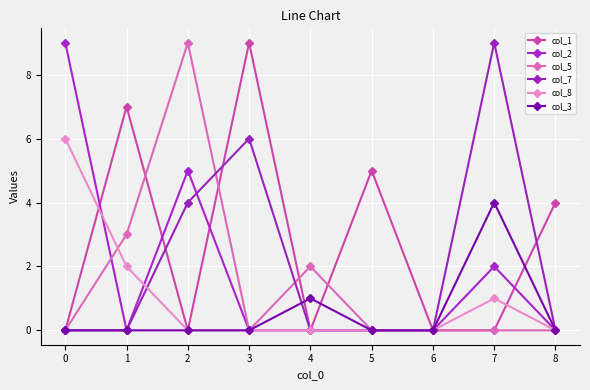

Which series has the largest range (max minus min)?

col_1